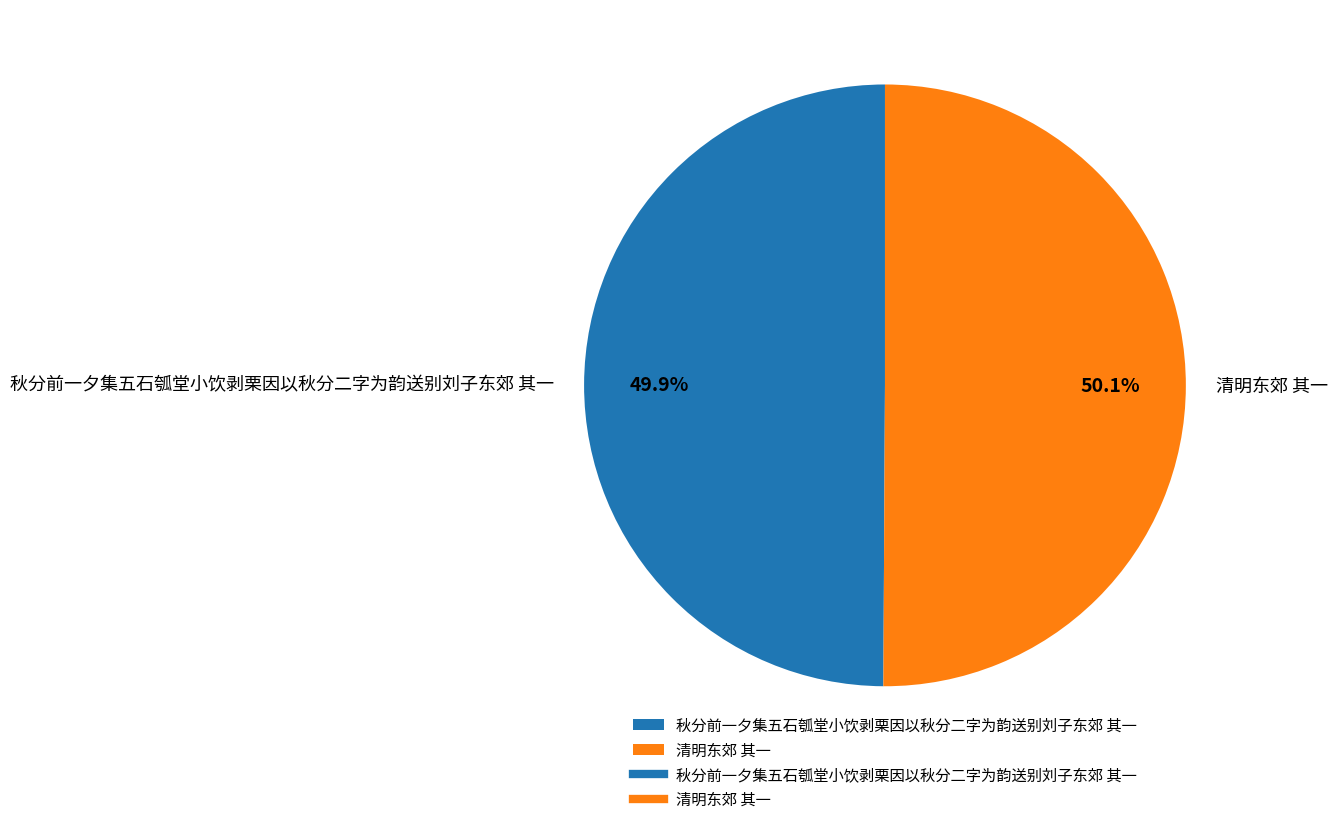

To the nearest percent, what percentage of the pie is 秋分前一夕集五石瓠堂小饮剥栗因以秋分二字为韵送别刘子东郊 其一?

50%